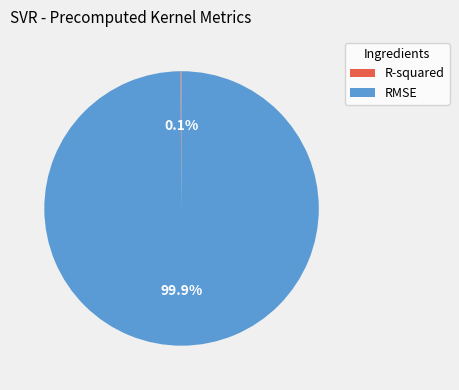

To the nearest percent, what is the average slice percentage?

50%